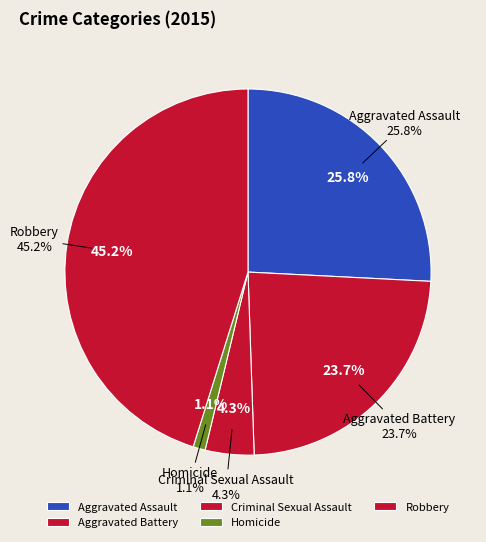

Which slice is the smallest?

Homicide